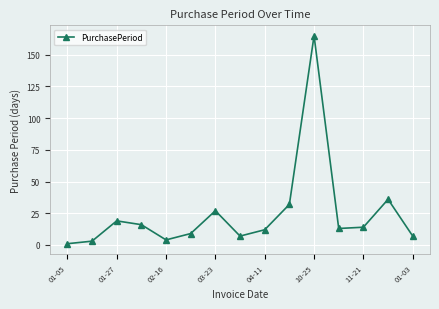

How many lines are shown in the chart?

1